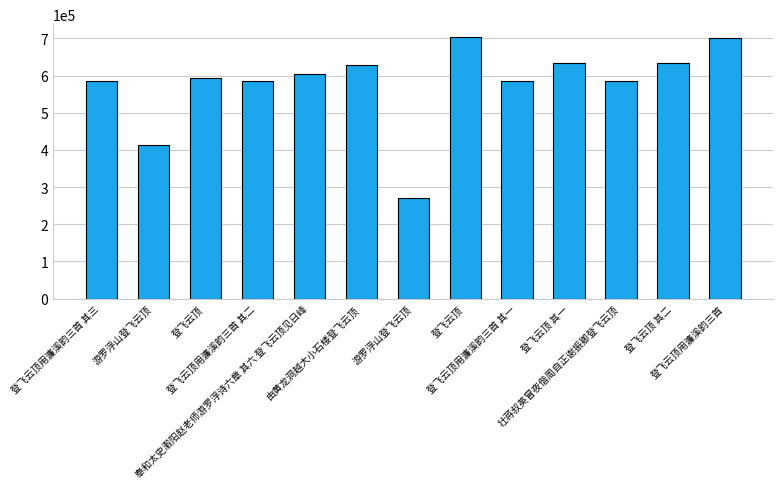

The chart shows a value of 852777 at 登飞云顶 其二. True or false?

False